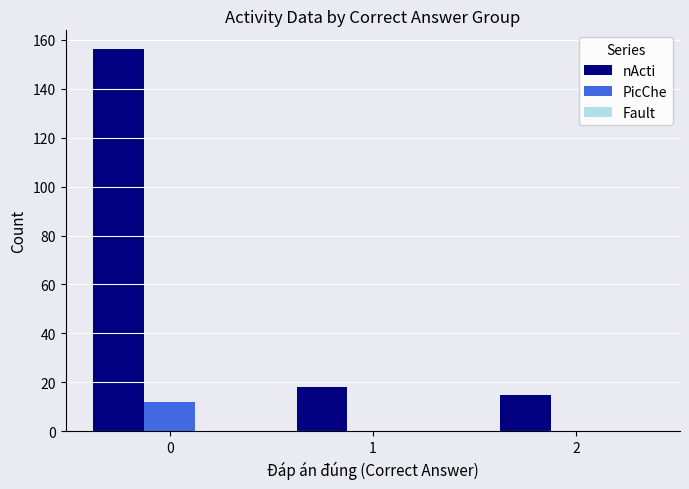

Is the value of nActi at 2 greater than the value of PicChe at 2?

Yes